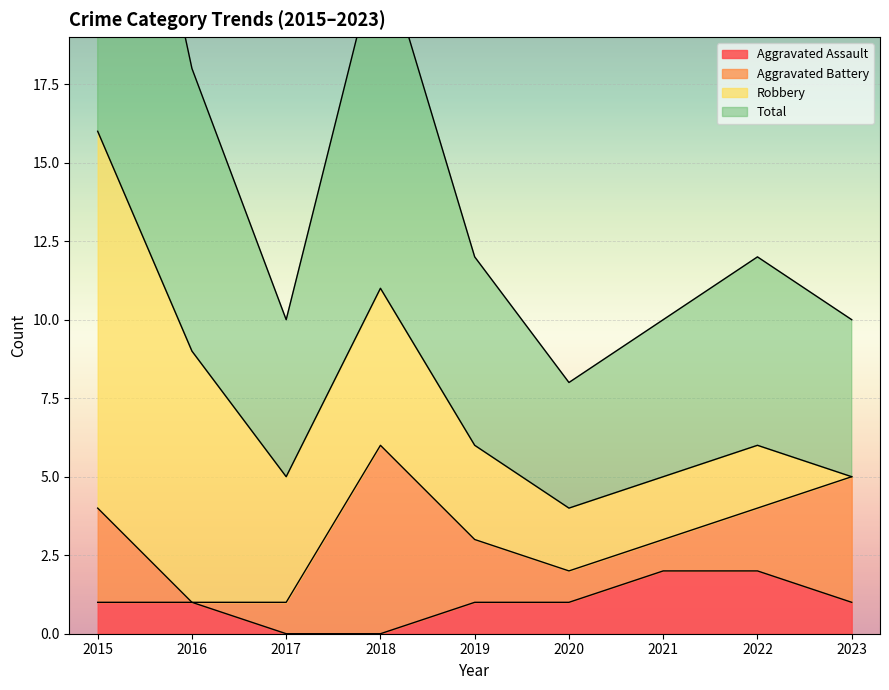

What is the sum of all Aggravated Assault values?

9